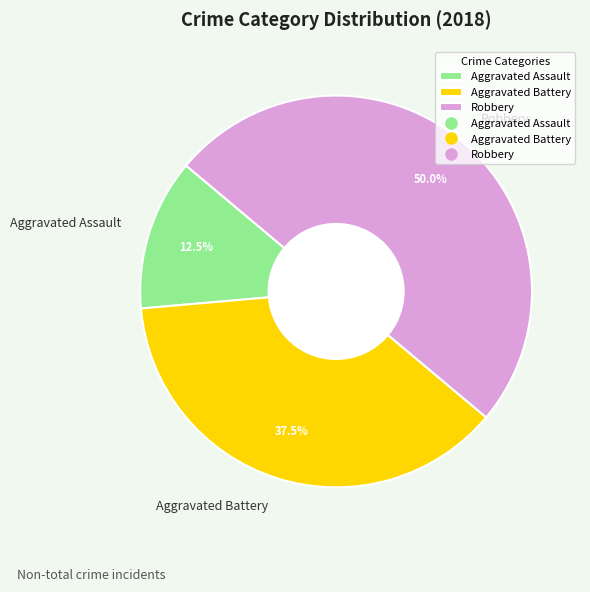

What portion of the pie excludes Robbery?

50.0%